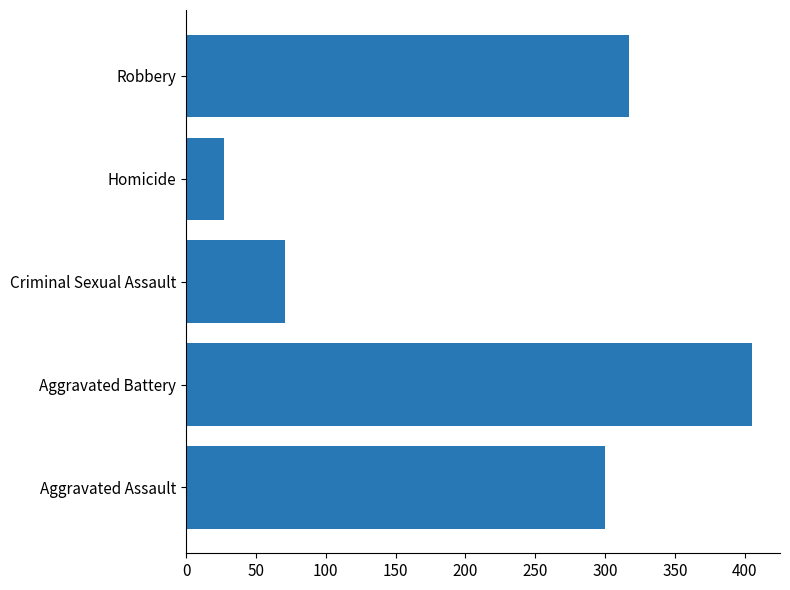

Is it true that the value at Robbery is 187?

False